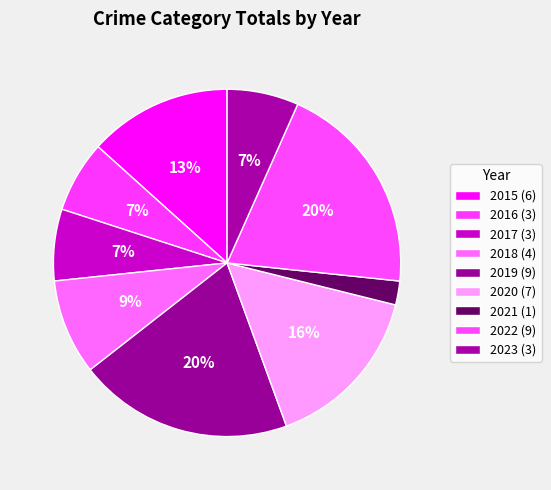

What portion of the pie excludes 2017?

93.3%